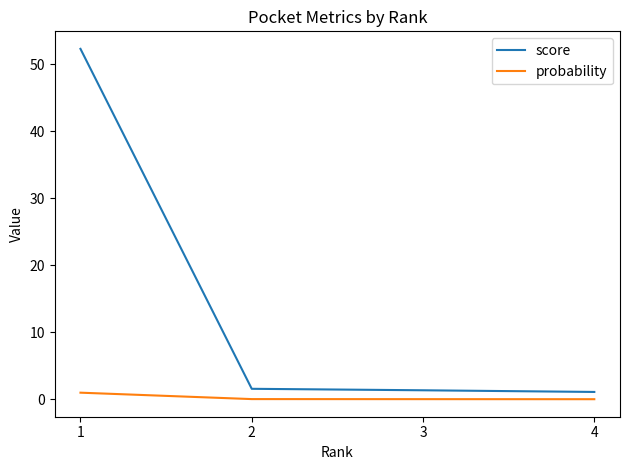

True or false: probability has a value of 0.0 at 3.

True